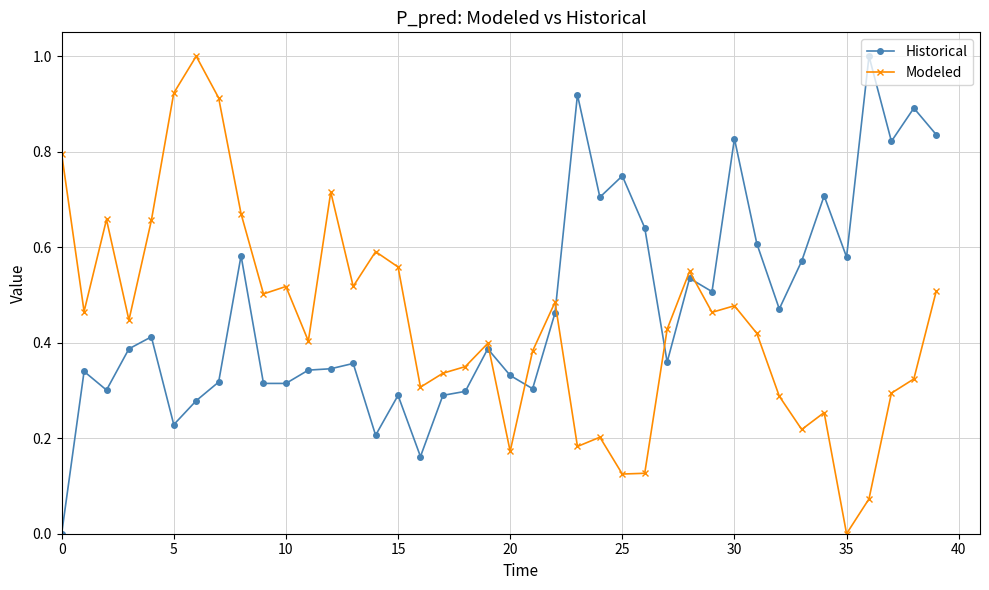

True or false: Modeled and Historical intersect in this chart.

True